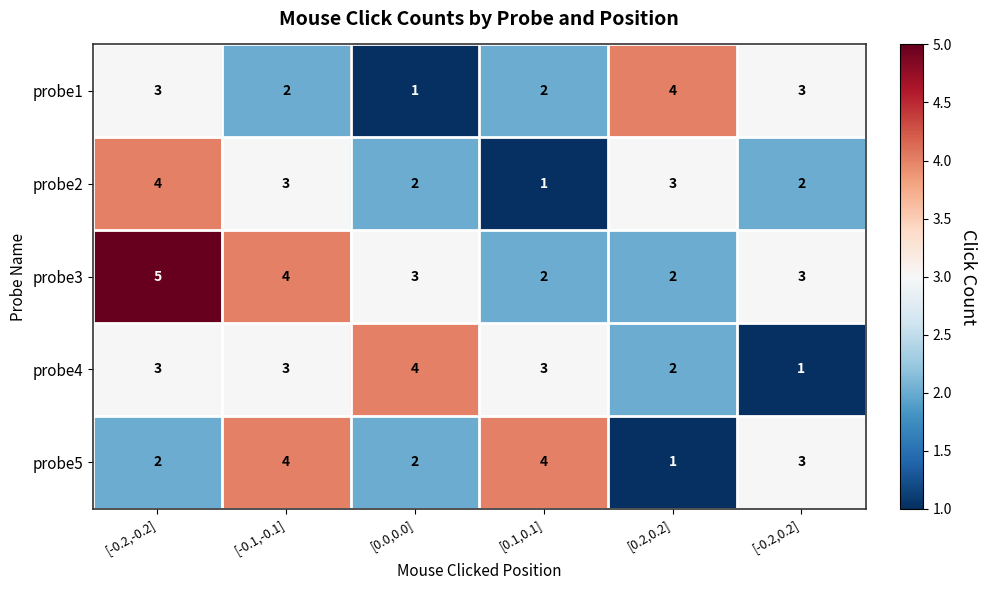

Which category has the lowest value in the probe1 series?

[0.0,0.0]